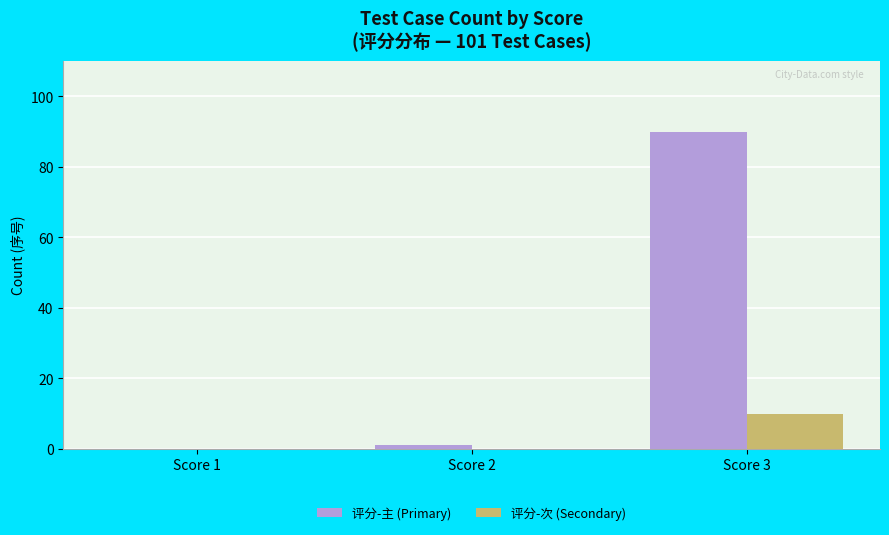

Is the value of 评分-次 (Secondary) at Score 2 greater than the value of 评分-主 (Primary) at Score 2?

No